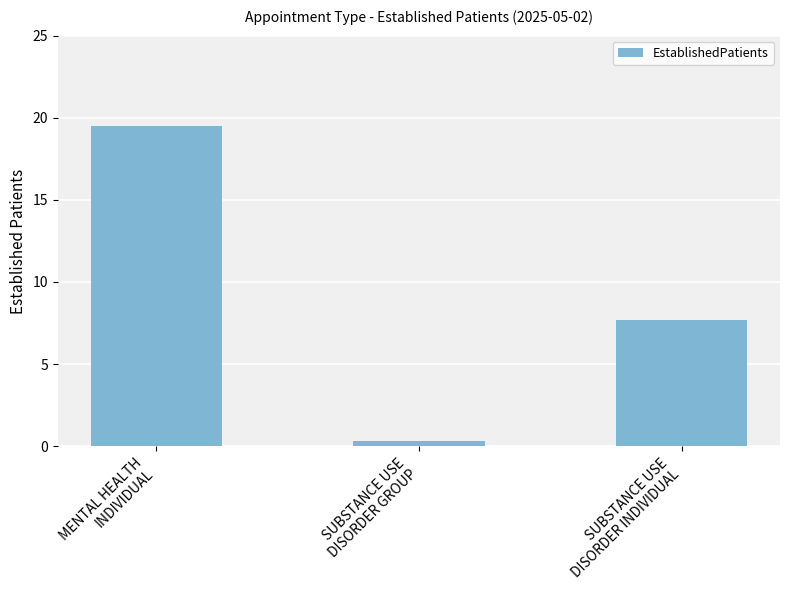

Reading left to right, list all the values displayed in this chart.

MENTAL HEALTH
INDIVIDUAL=19.5	SUBSTANCE USE
DISORDER GROUP=0.3	SUBSTANCE USE
DISORDER INDIVIDUAL=7.7